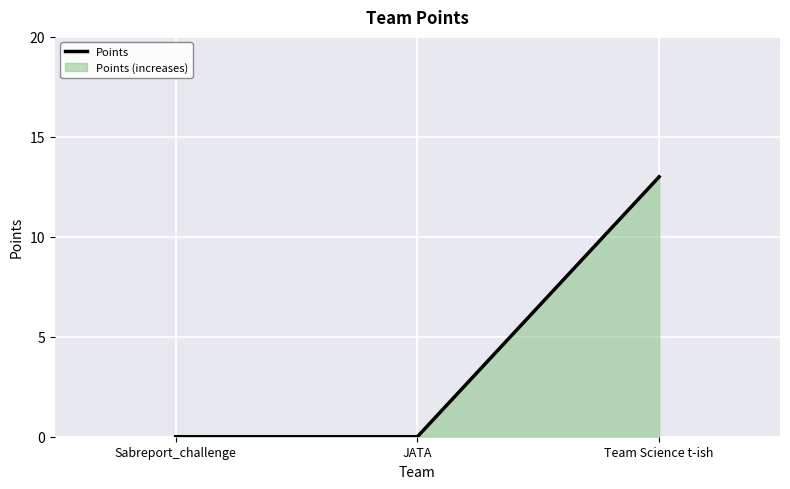

True or false: the data shows 20 at Team Science t-ish.

False